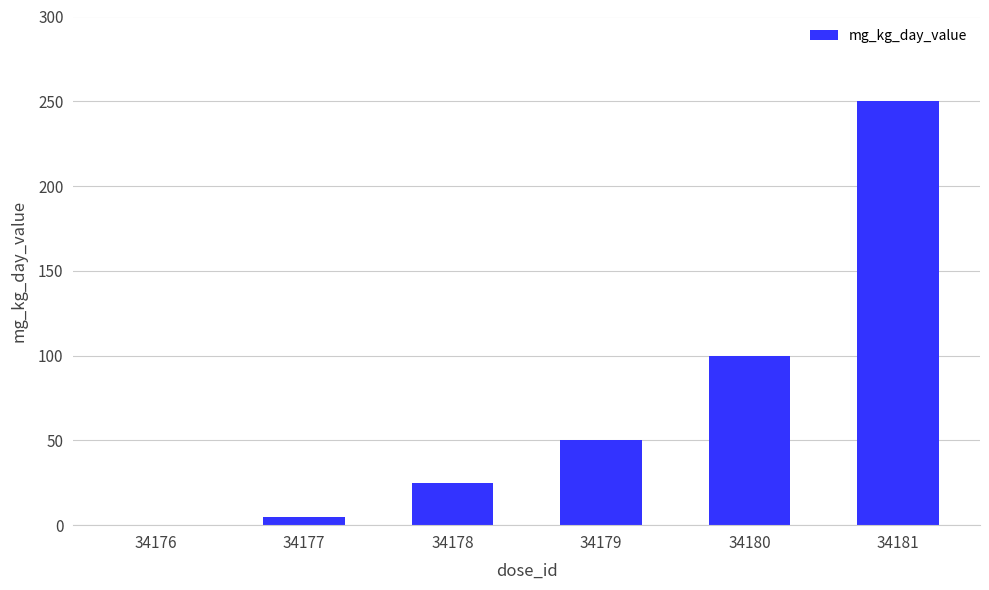

What is the change in value from 34176 to 34179?

+50